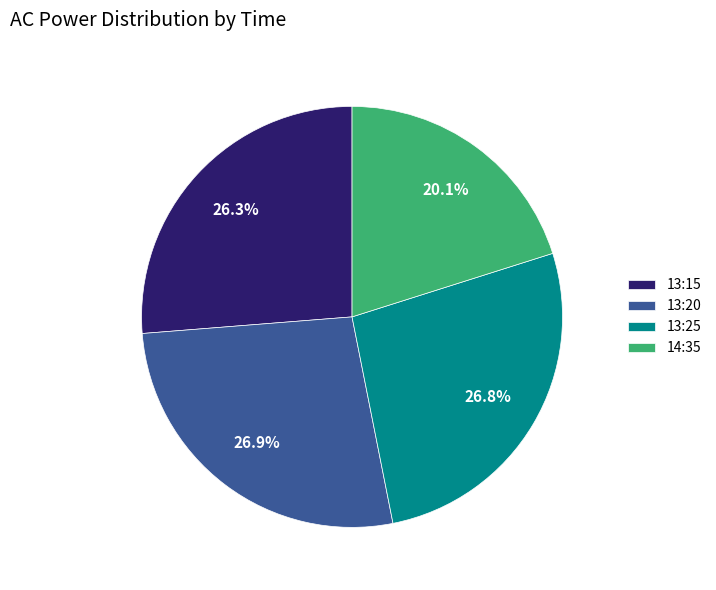

What is the ratio of the value at 13:15 to the value at 14:35?

1.3